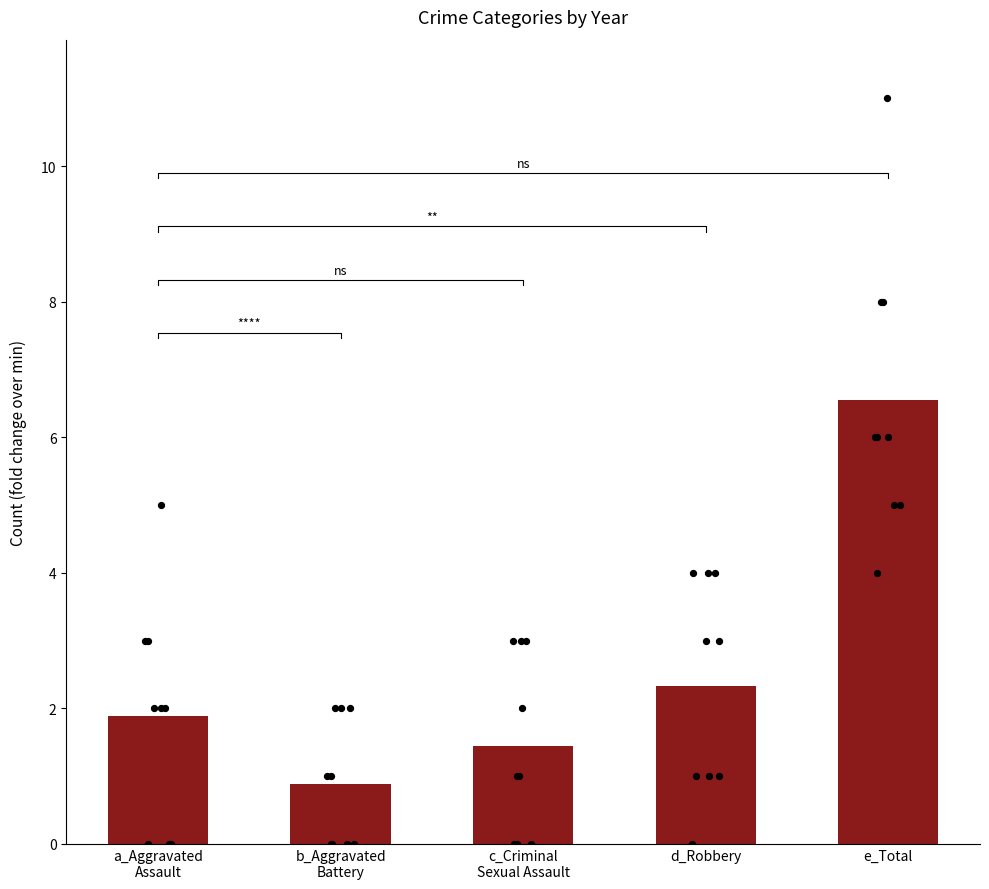

Which series has the widest spread of Y values?

Total